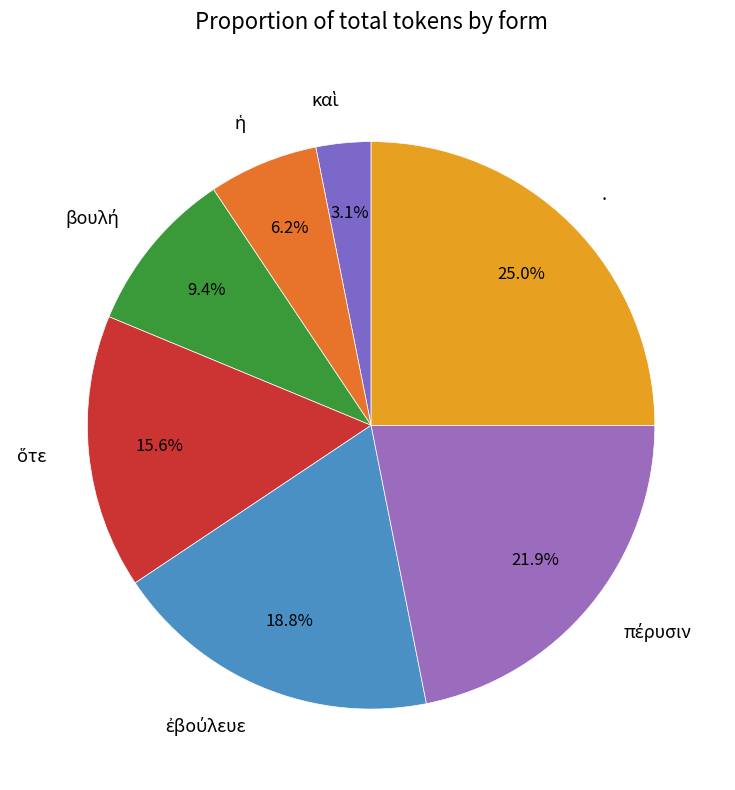

Is there a majority slice in this chart?

No